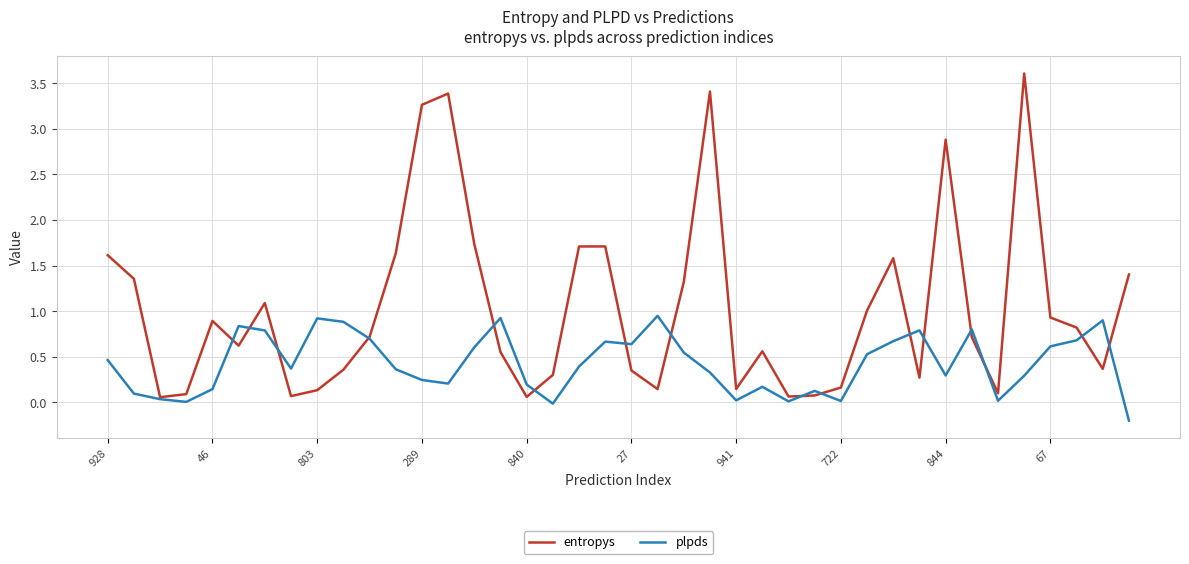

List the series in order of their overall mean, lowest first.

plpds, entropys